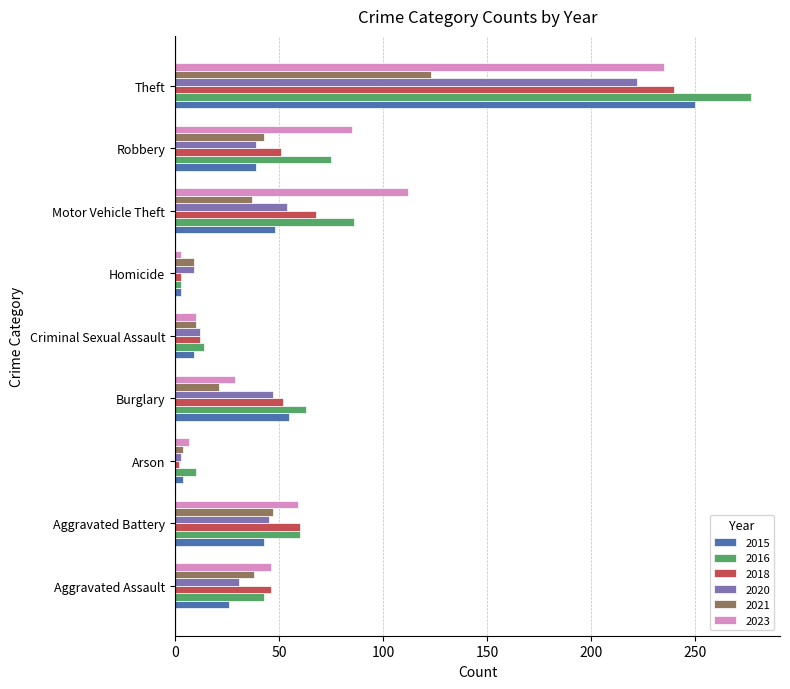

Which series has the largest range (max minus min)?

2016